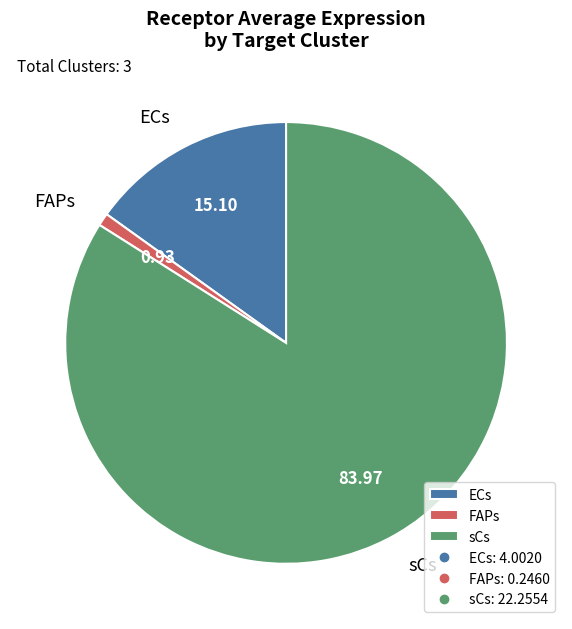

Does any single category account for the majority?

Yes